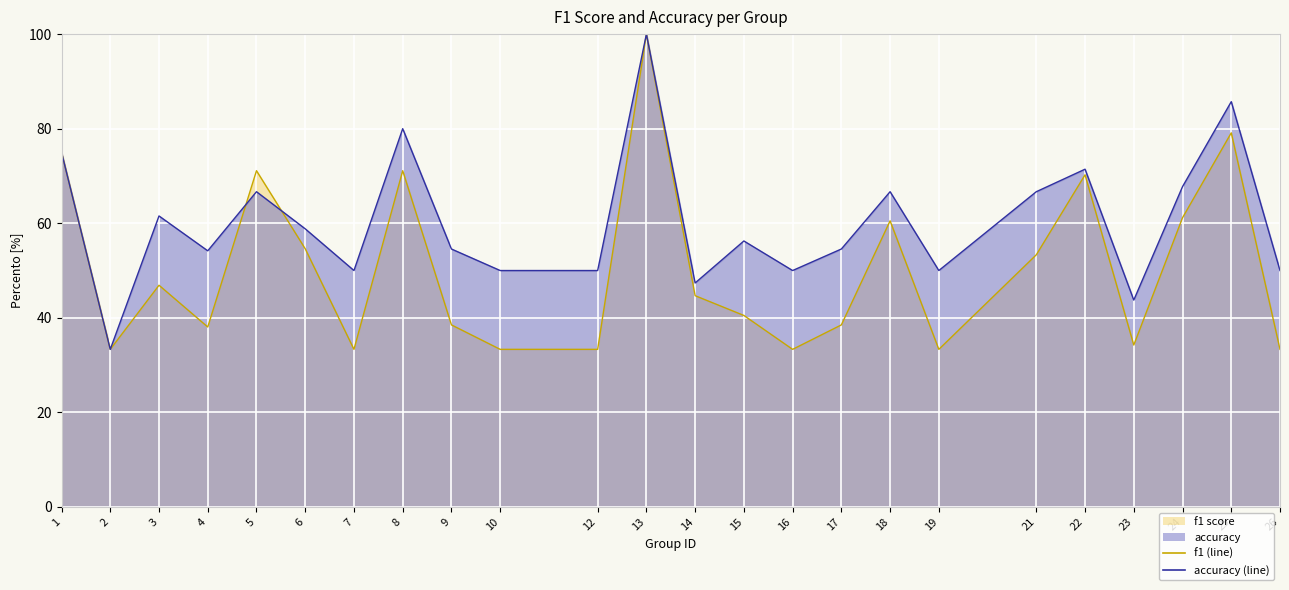

Count the number of categories in the chart.

24